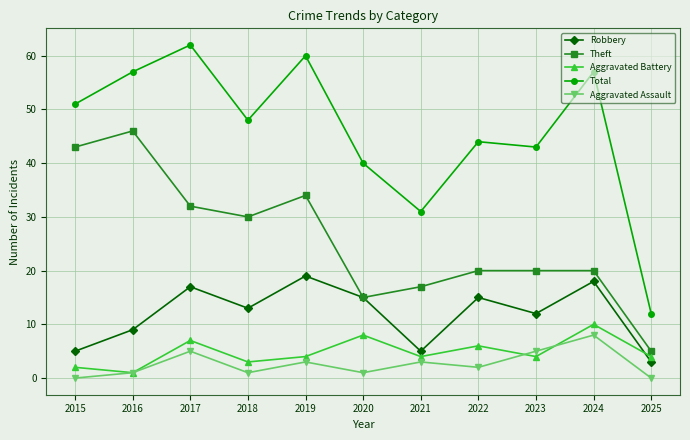

In Robbery, how many points are lower than both neighbors (excluding endpoints)?

3